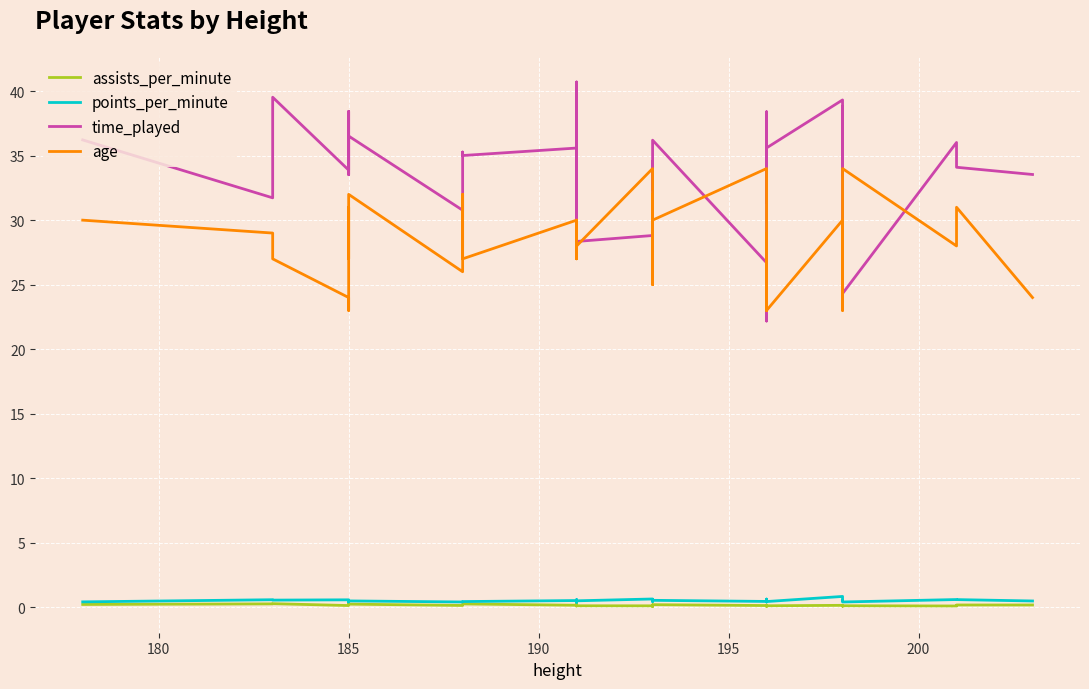

What is the sum of all assists_per_minute values?

6.3